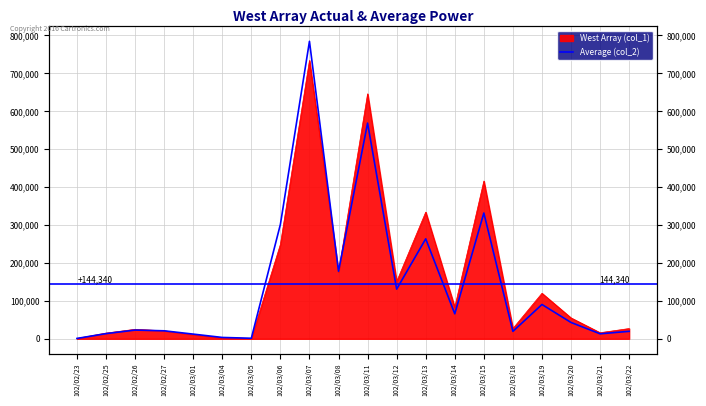

Reading right to left, extract all data points from this chart.

102/03/22=19670	102/03/21=13120	102/03/20=43000	102/03/19=90420	102/03/18=19570	102/03/15=331660	102/03/14=65900	102/03/13=263630	102/03/12=130890	102/03/11=568810	102/03/08=178190	102/03/07=784500	102/03/06=301800	102/03/05=1350	102/03/04=3510	102/03/01=12320	102/02/27=21010	102/02/26=22950	102/02/25=13600	102/02/23=910